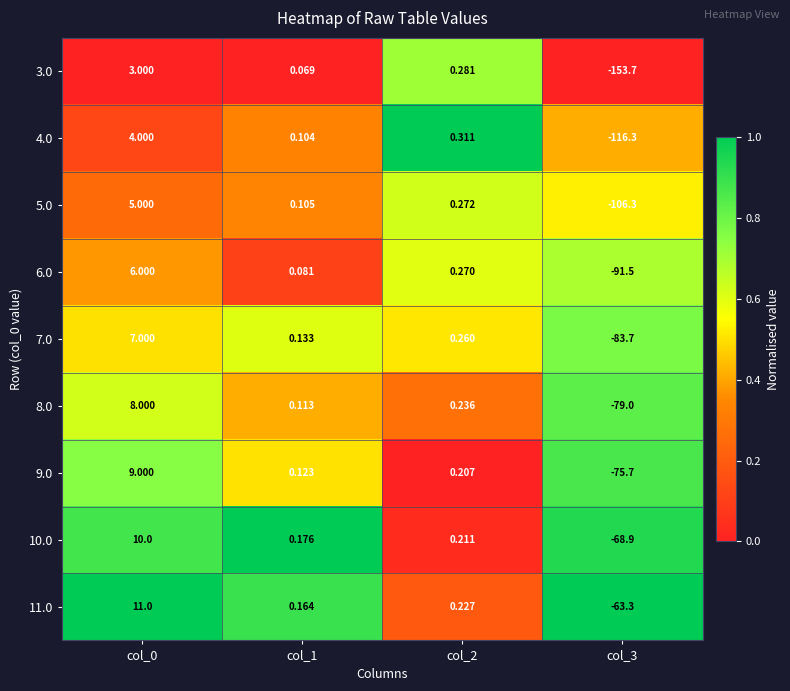

What is the total value across all series at col_1?

1.1